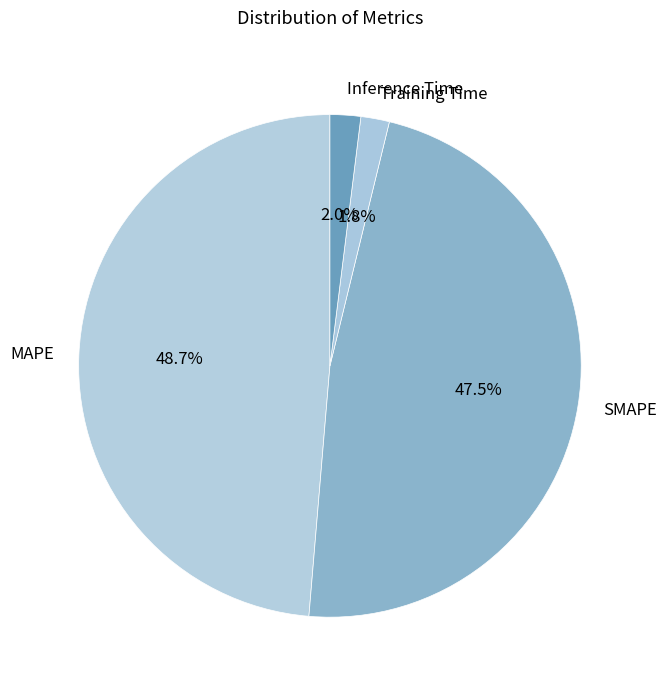

What is the ratio of the value at SMAPE to the value at MAPE?

1.0